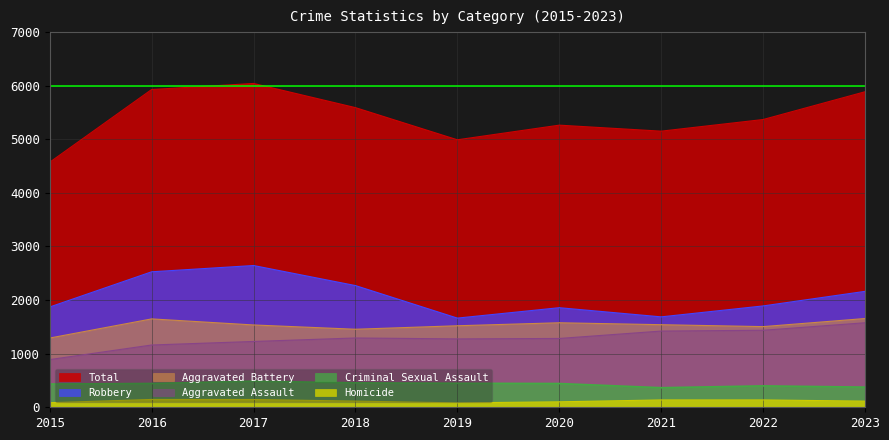

Where is the first local maximum for Homicide?

2016